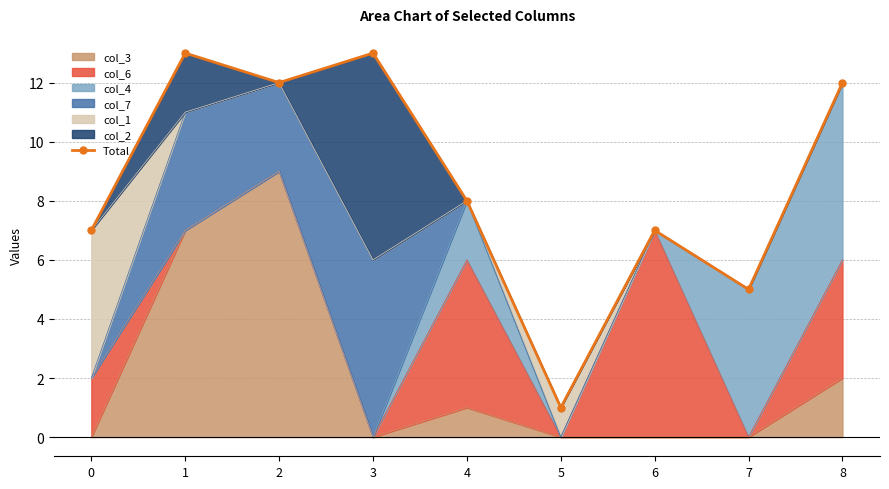

How many lines are shown in the chart?

1